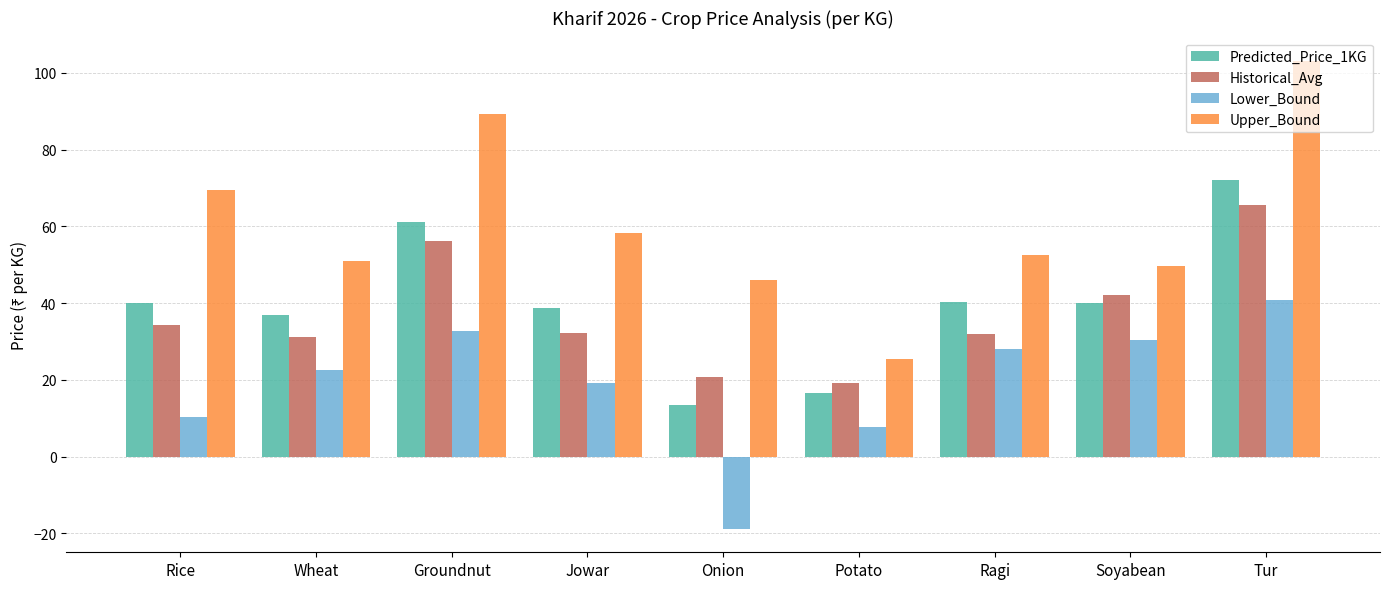

What is the lowest value of the Upper_Bound series?

25.6